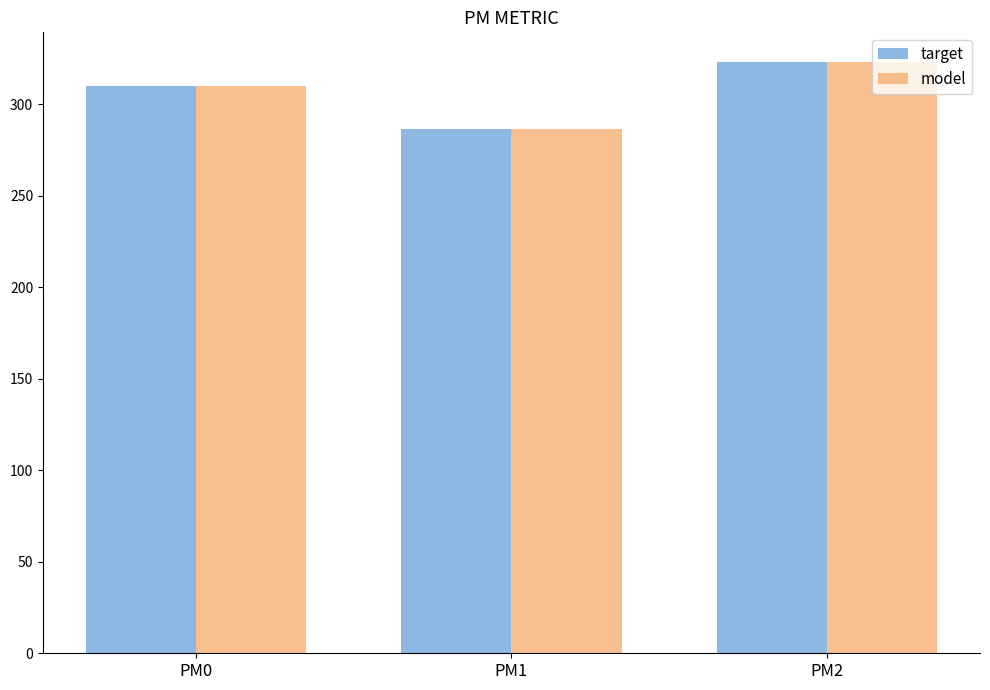

What is the average value of the model series?

306.6